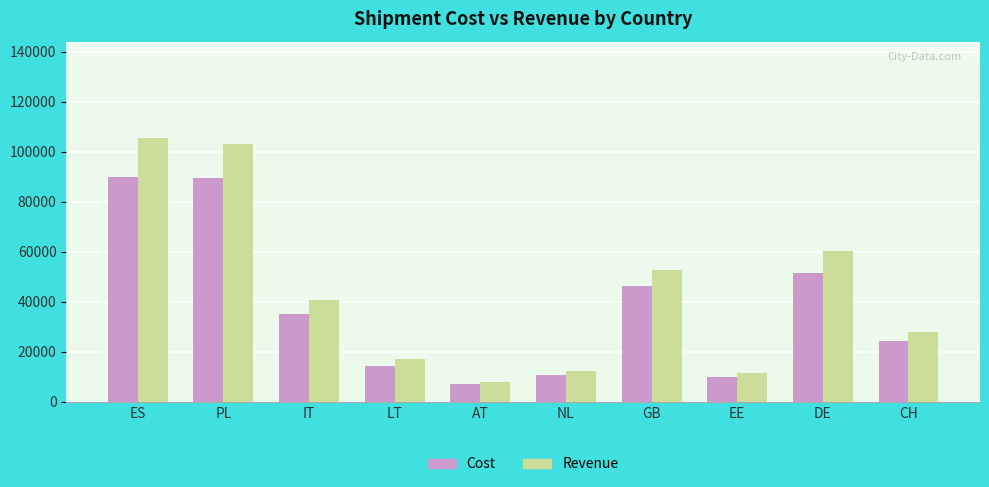

What is the label of the 1st bar from the right?

CH